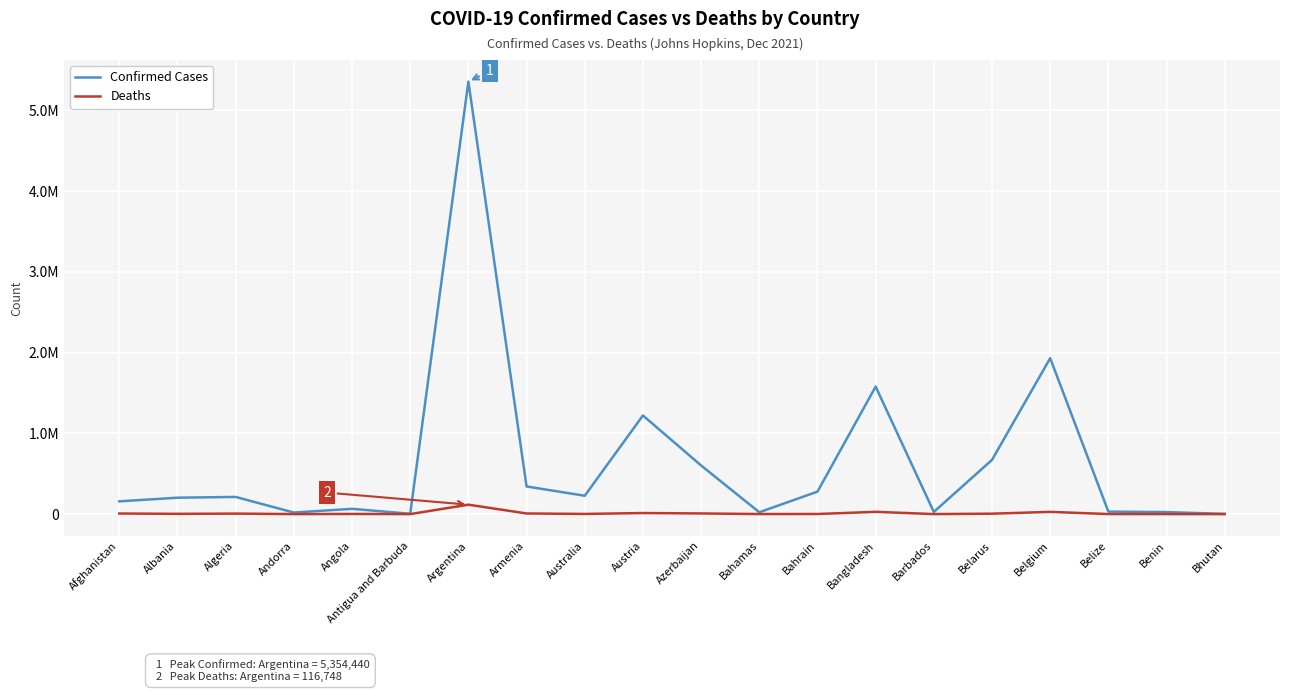

What is the average value of the Confirmed Cases series?

648790